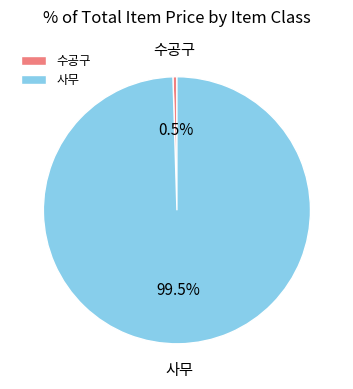

Which slice represents more than half of the pie?

사무